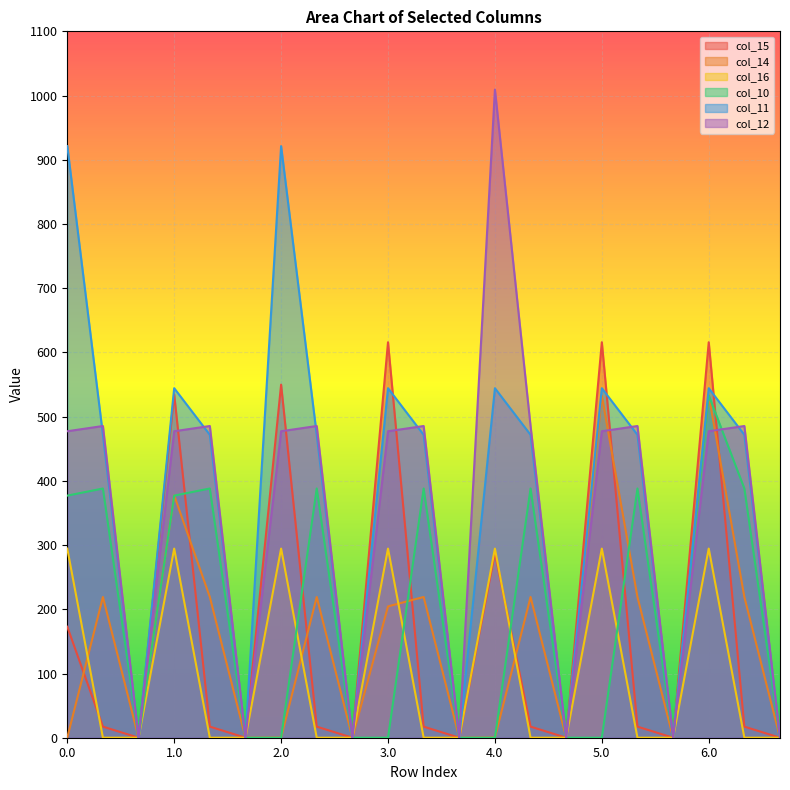

What is the maximum value shown in the chart?

1009.2